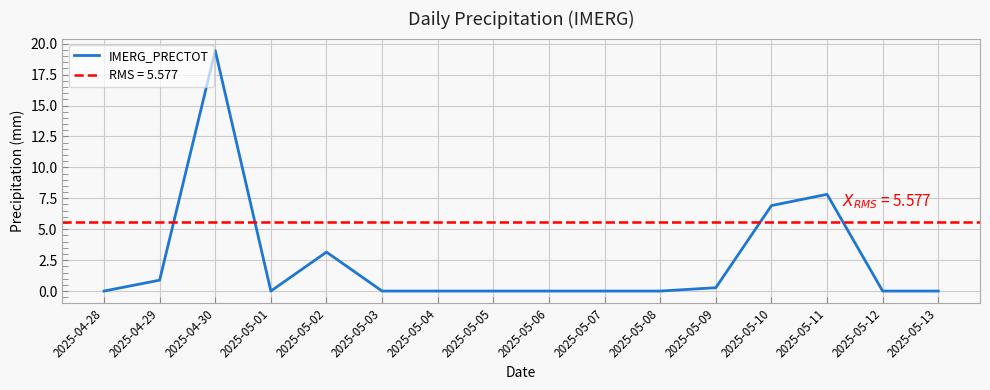

Rank the categories by value from lowest to highest.

2025-04-28, 2025-05-01, 2025-05-03, 2025-05-04, 2025-05-05, 2025-05-06, 2025-05-07, 2025-05-08, 2025-05-12, 2025-05-13, 2025-05-09, 2025-04-29, 2025-05-02, 2025-05-10, 2025-05-11, 2025-04-30